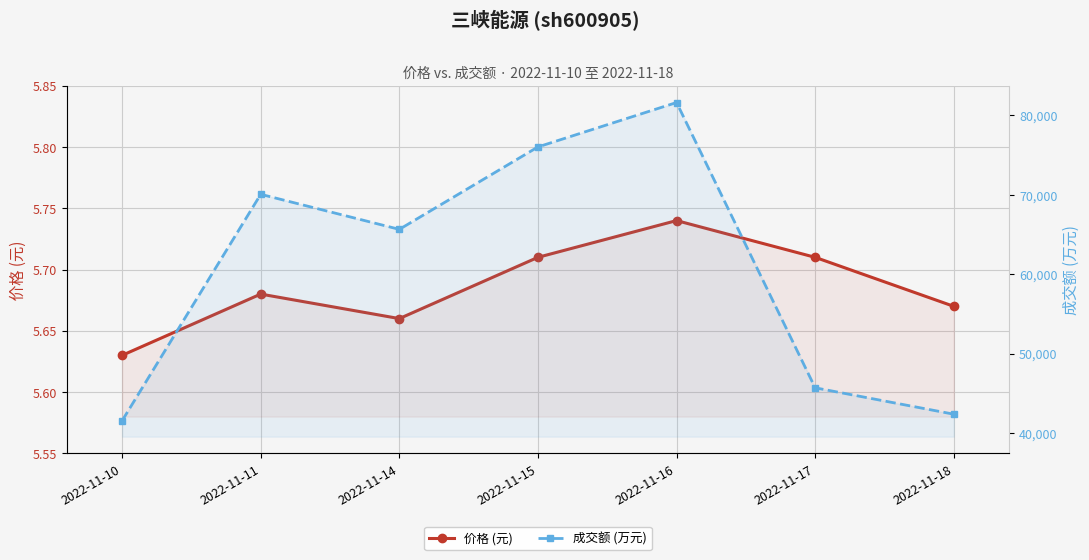

Where is the first local maximum for 价格 (元)?

2022-11-11